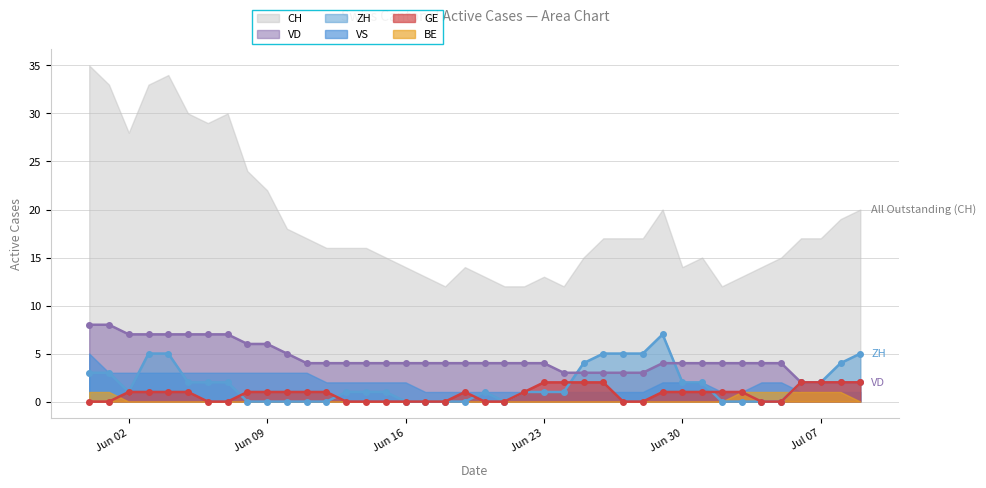

At how many categories does at least one series exceed 0?

40